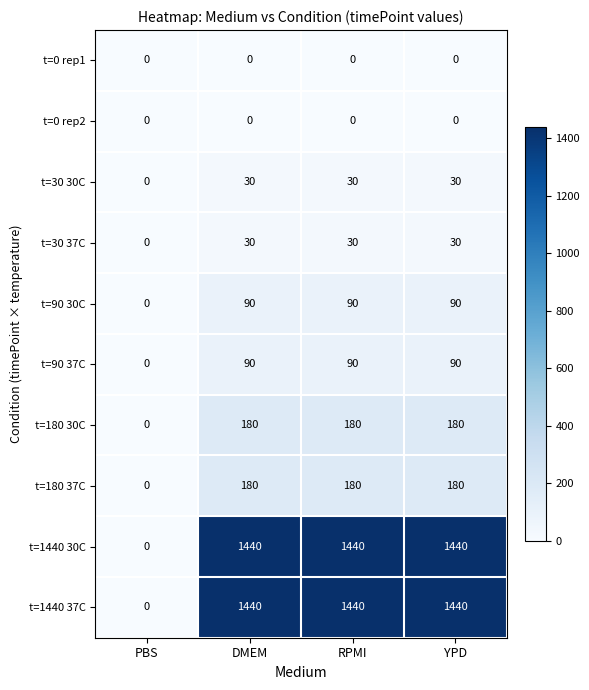

At how many categories does at least one series exceed 1140?

3